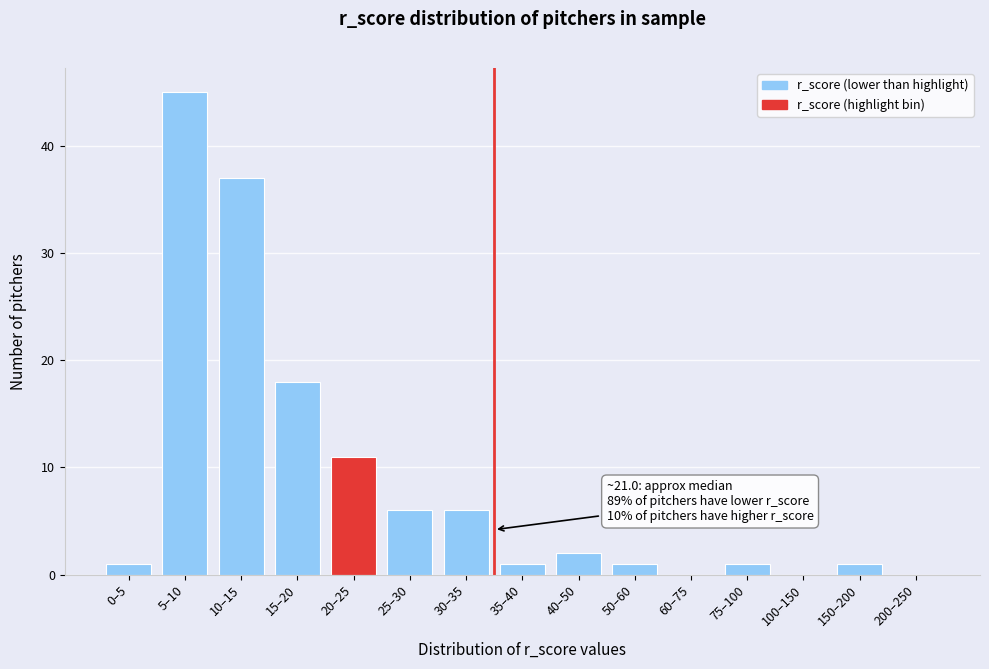

Reading left to right, what are all the values shown in this chart?

0–5=1	5–10=45	10–15=37	15–20=18	20–25=11	25–30=6	30–35=6	35–40=1	40–50=2	50–60=1	60–75=0	75–100=1	100–150=0	150–200=1	200–250=0